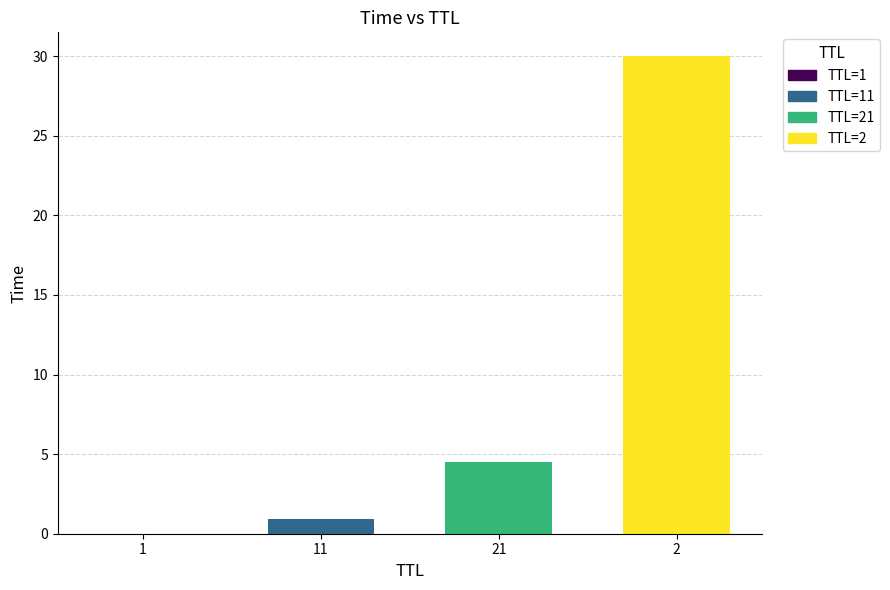

What is the maximum value shown in the chart?

30.0